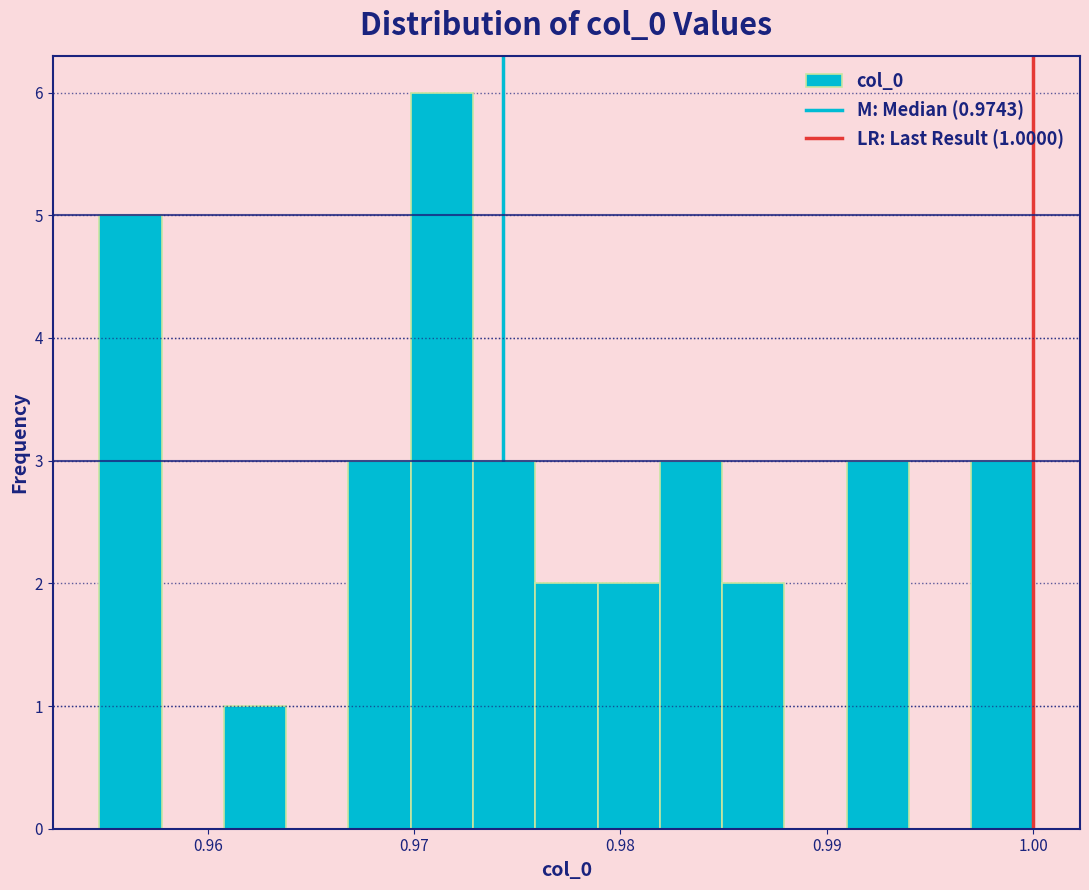

Read against the x-axis, roughly where is the centre of the tallest bar?

0.971